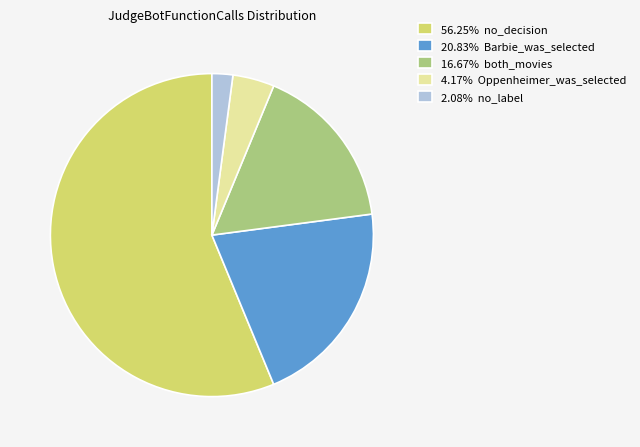

Is there a majority slice in this chart?

Yes